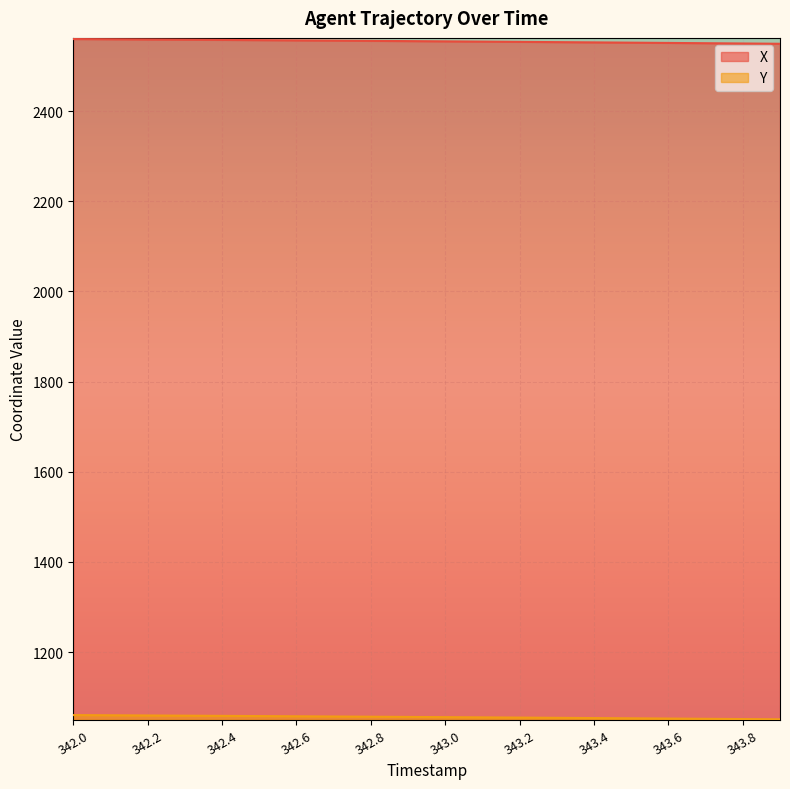

List the series in order of their overall mean, lowest first.

Y, X